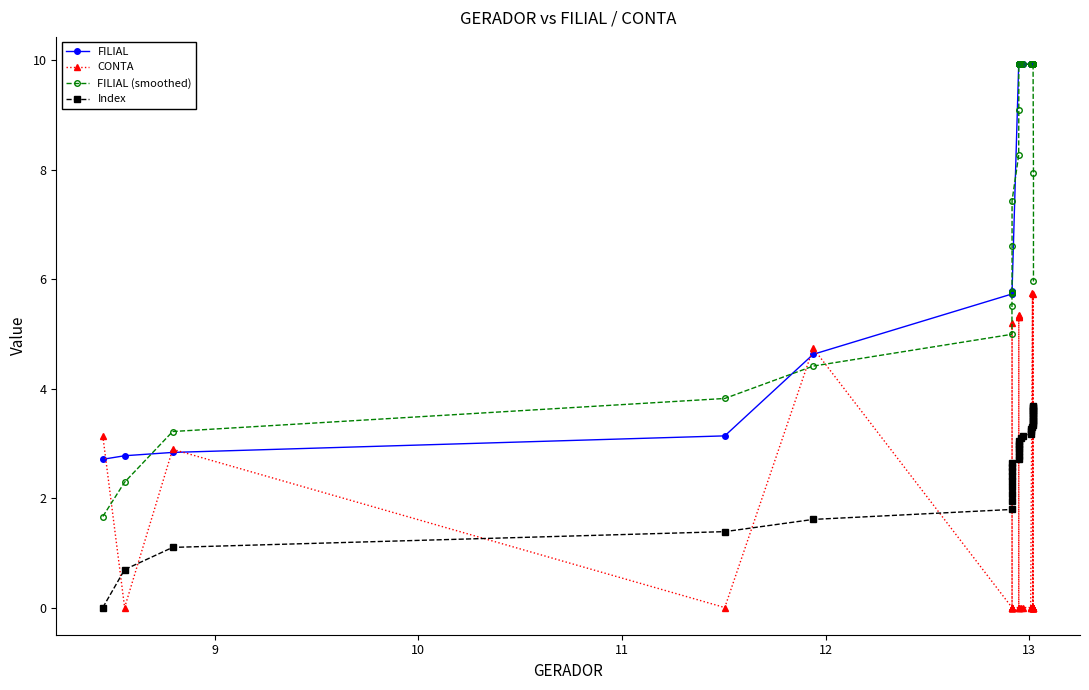

What is the value of the FILIAL (smoothed) point at the 17th from the left?

9.9